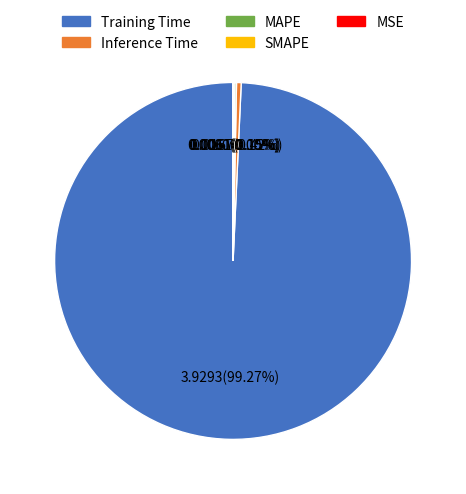

How many slices are in this pie chart?

5